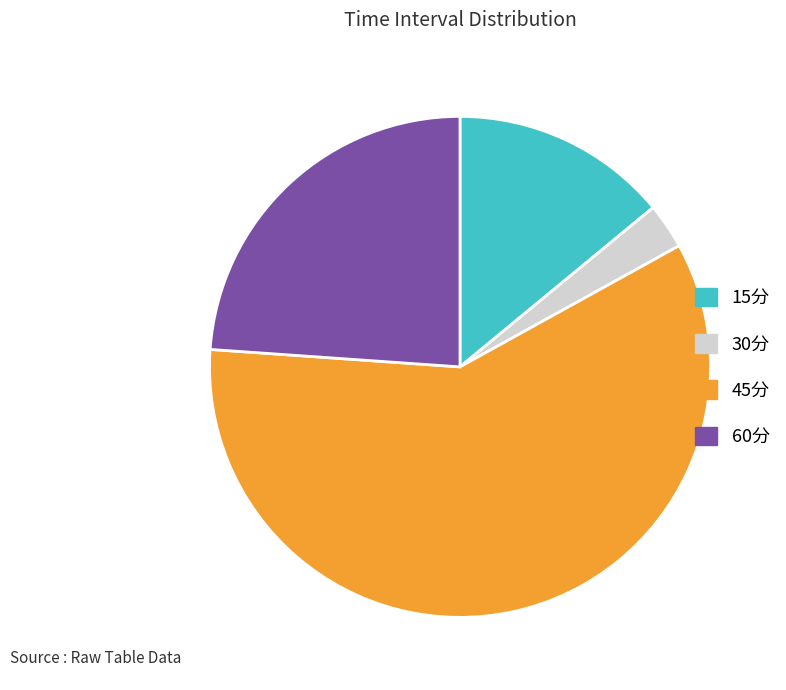

Is there a majority slice in this chart?

Yes